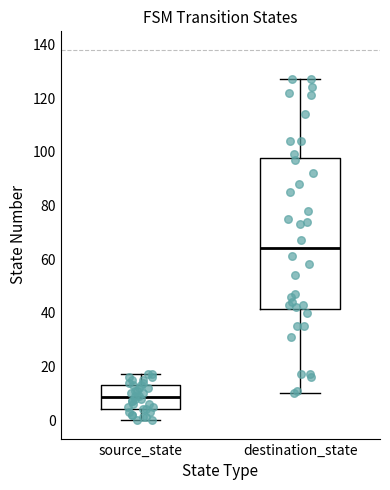

Which box is the tallest, from its lower edge to its upper edge?

destination_state